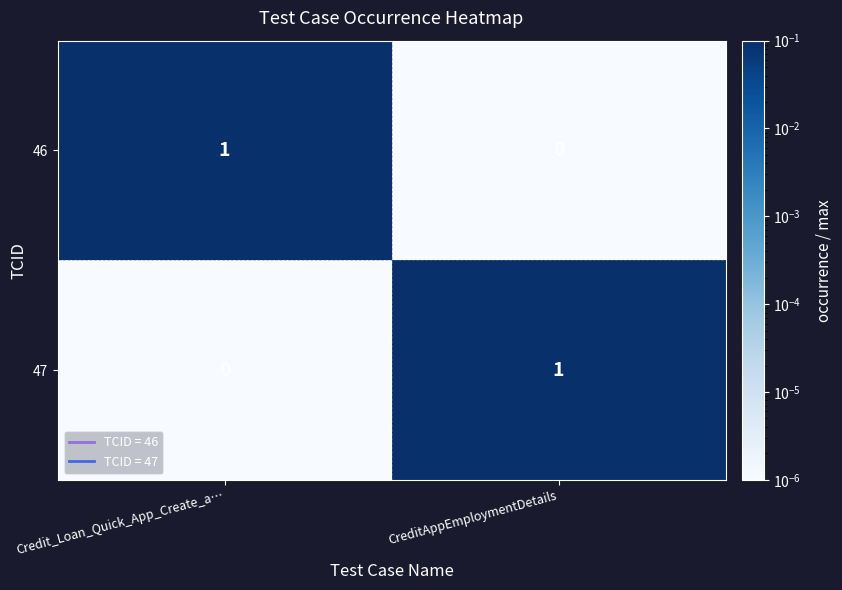

Is the value of 47 at Credit_Loan_Quick_App_Create_a… greater than the value of 46 at Credit_Loan_Quick_App_Create_a…?

No